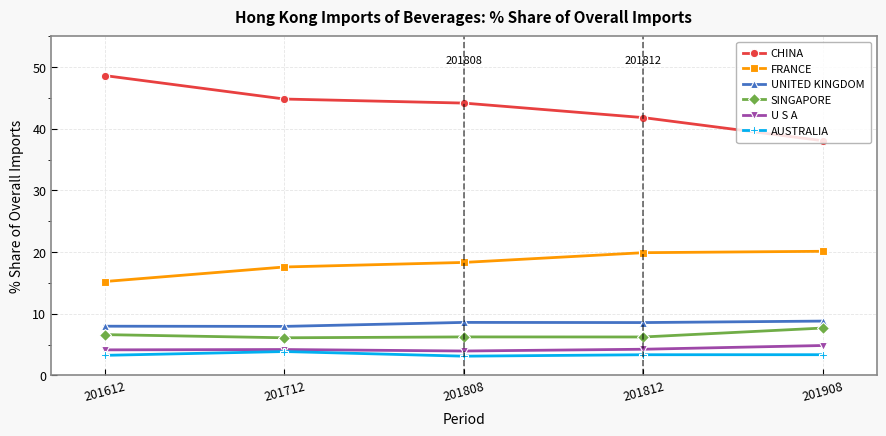

Which category has the highest value in the CHINA series?

201612